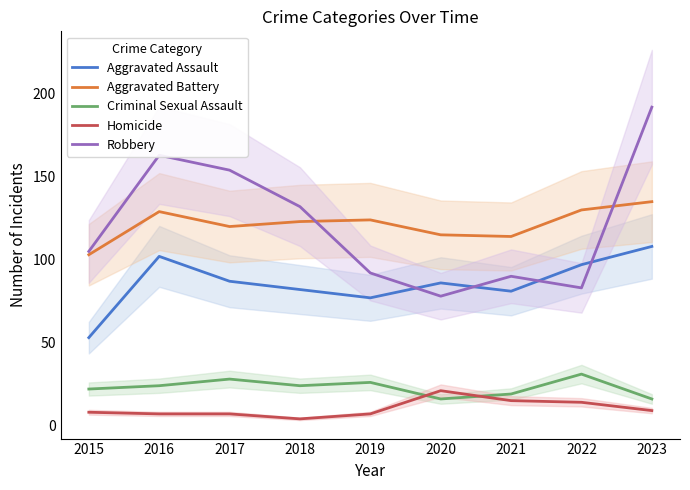

Count the number of categories in the chart.

9